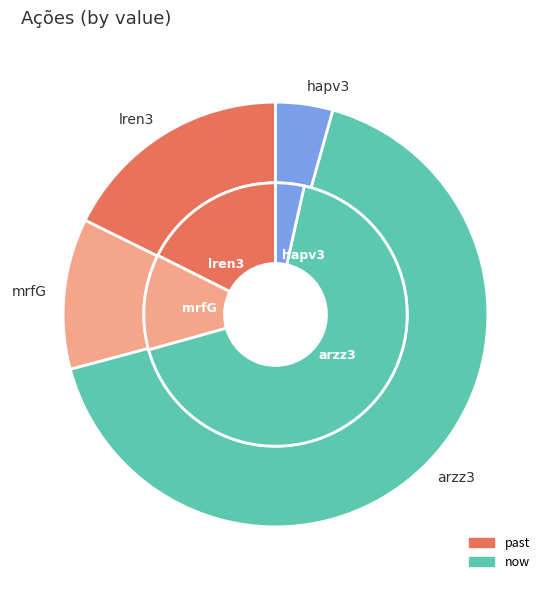

Which slice is the largest?

arzz3